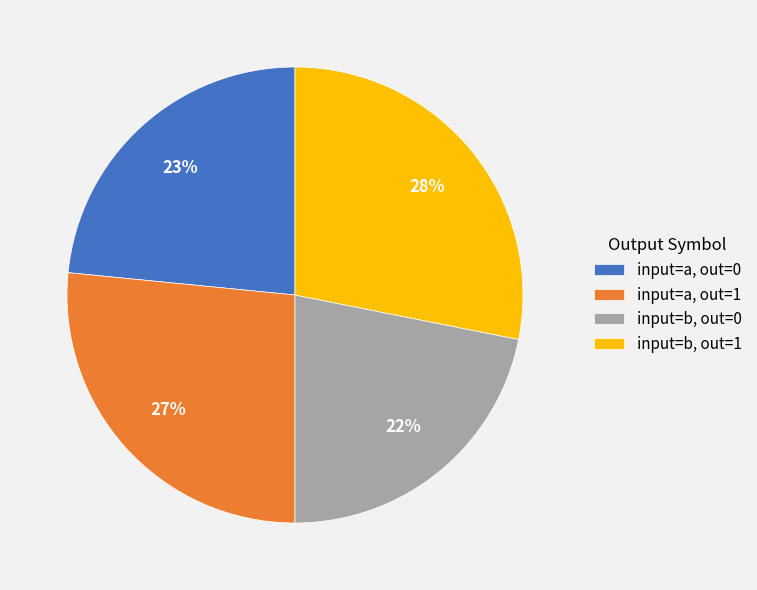

Is there any slice that represents more than half of the pie?

No